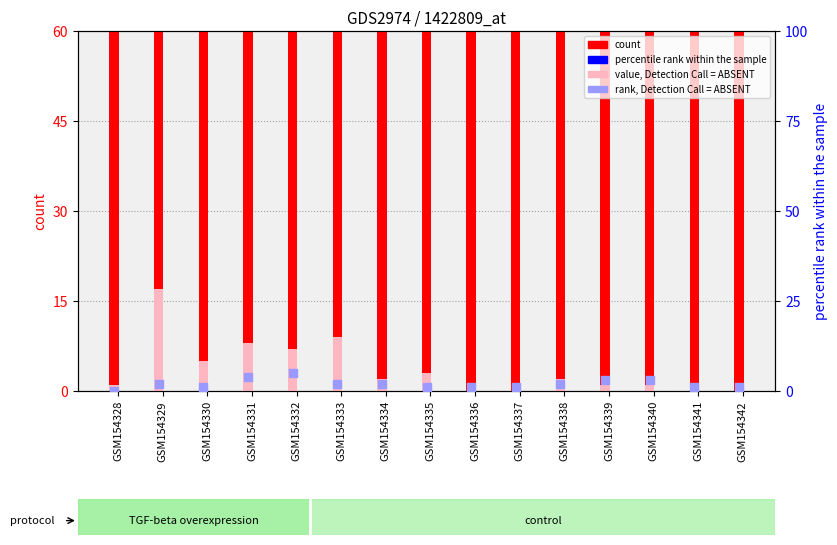

What is the total value across all series at GSM154341?

490